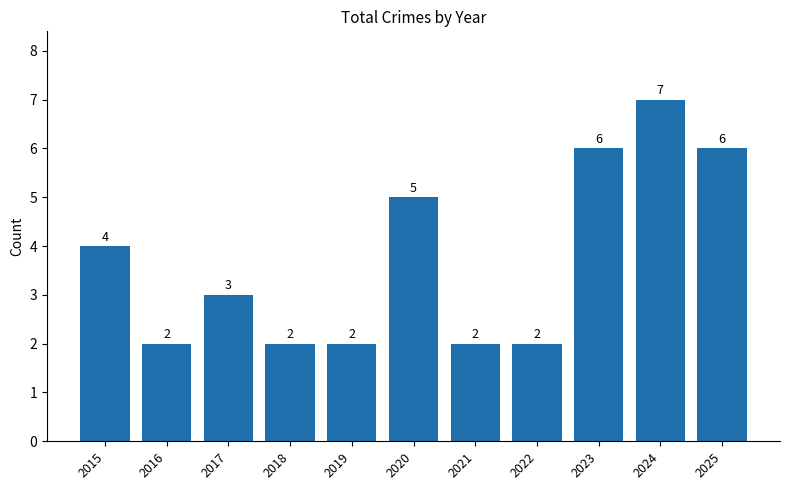

At which category does the chart reach its peak across all series?

2024